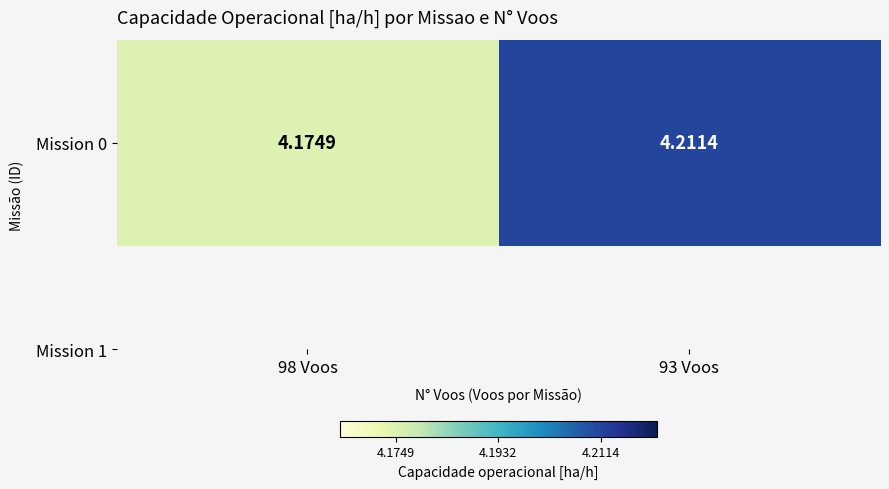

Rank the categories by value from highest to lowest.

93 Voos, 98 Voos